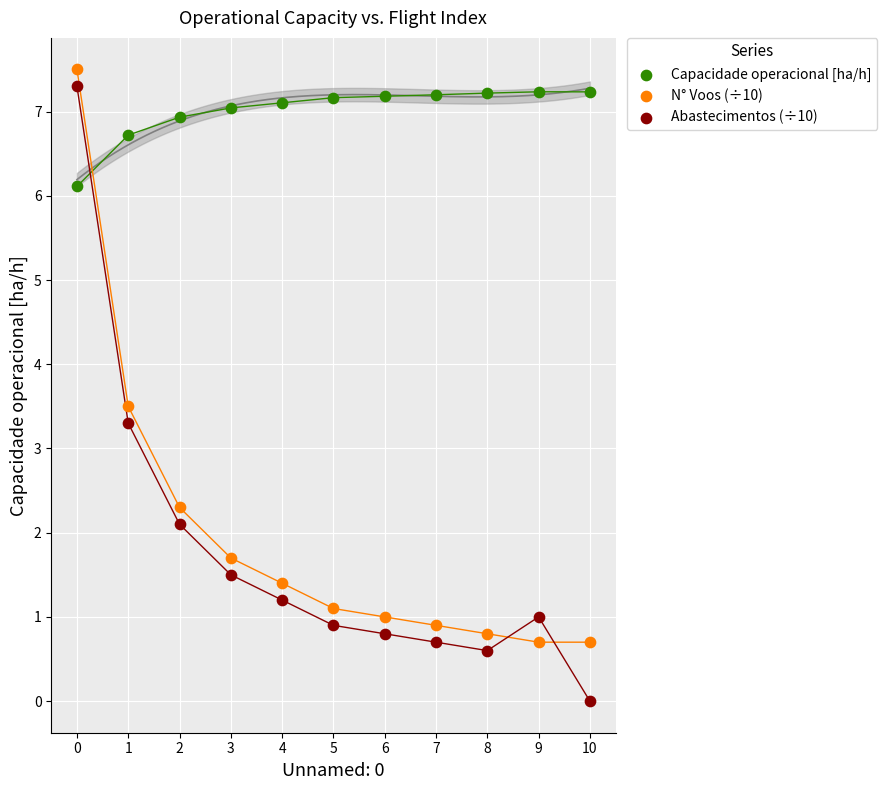

Which series contains the lowest Y value?

Abastecimentos (÷10)